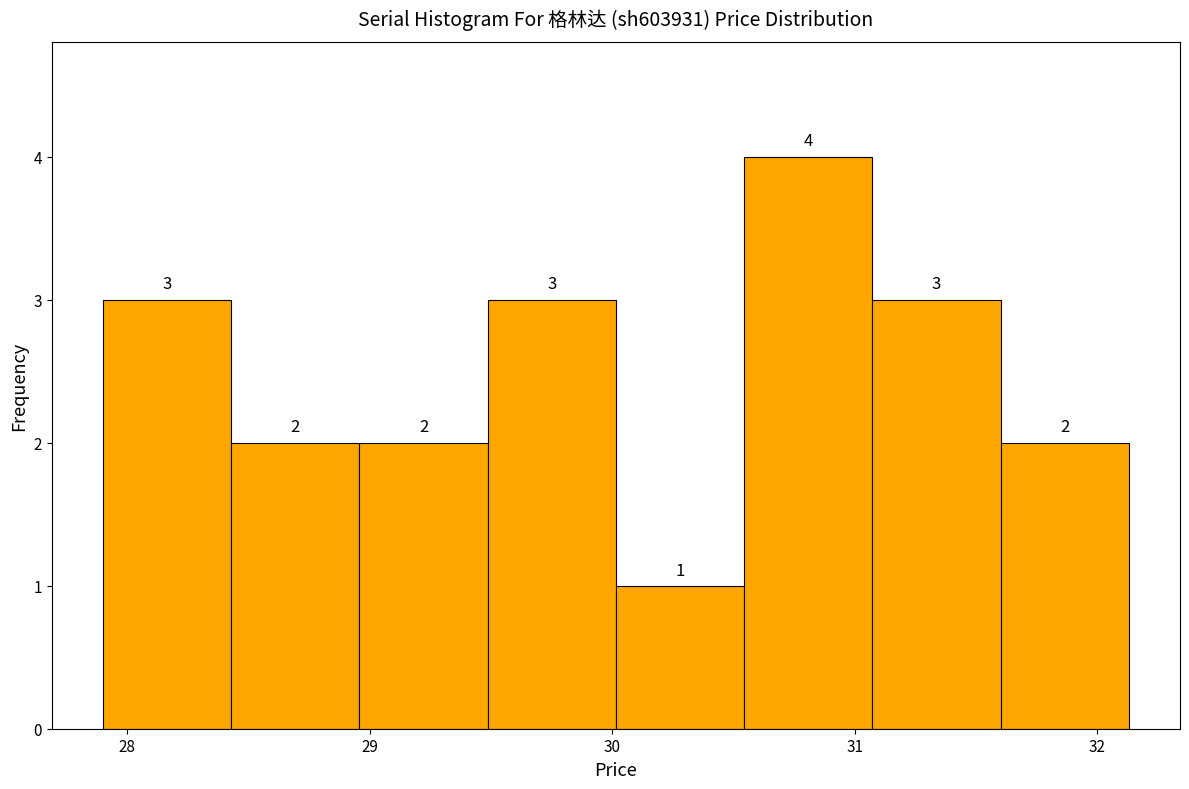

What is the height of the bar covering 30.5 to 31.1 on the x-axis? The bar edges are not printed on the chart, so give them approximately, as read against the axis.

4